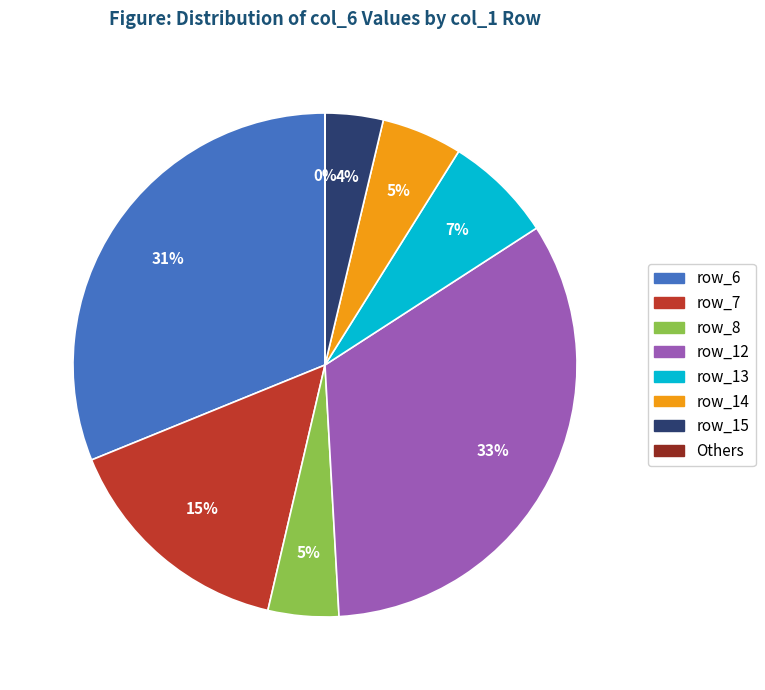

Is there any slice that represents more than half of the pie?

No